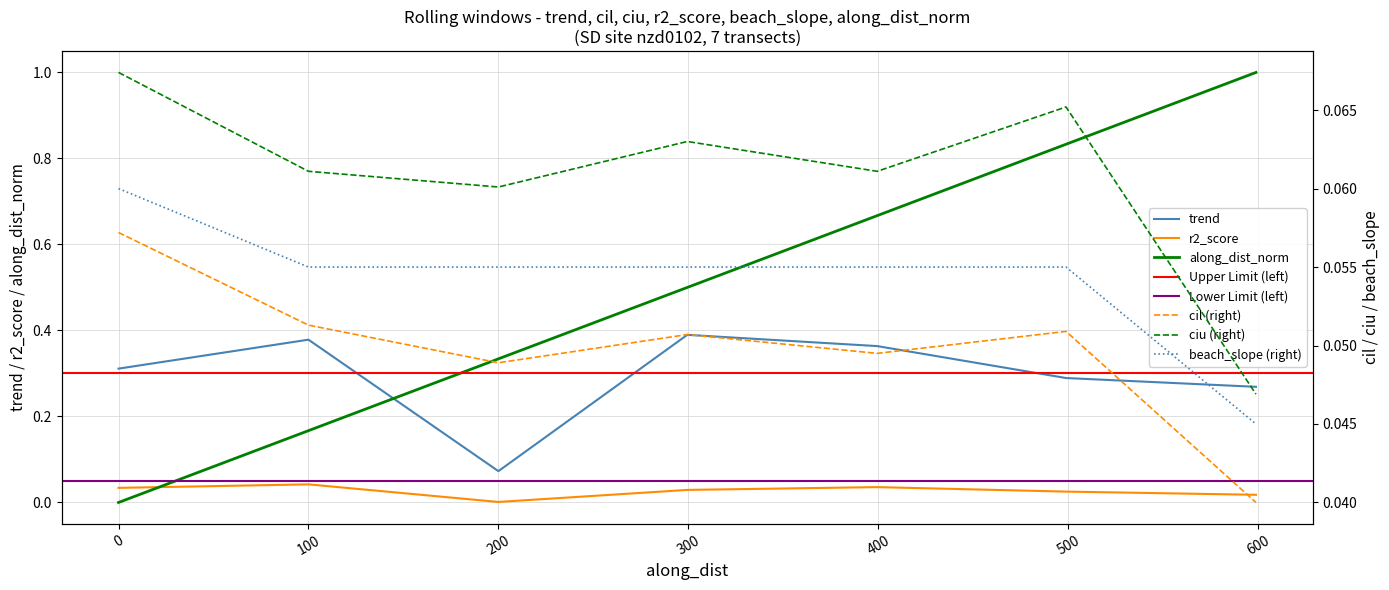

Which category has the lowest value in the cil series?

598.8411353775973